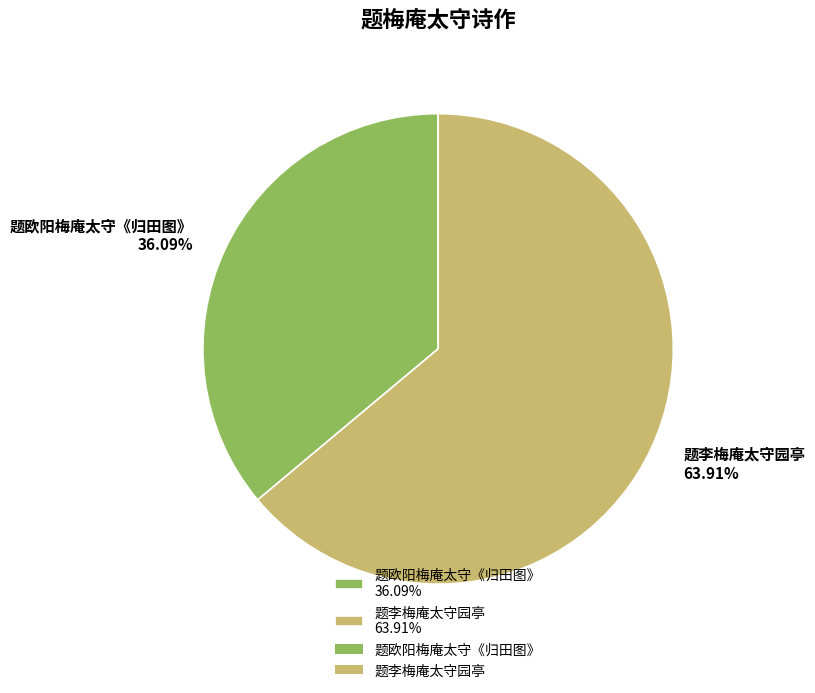

Which slice is the smallest?

题欧阳梅庵太守《归田图》